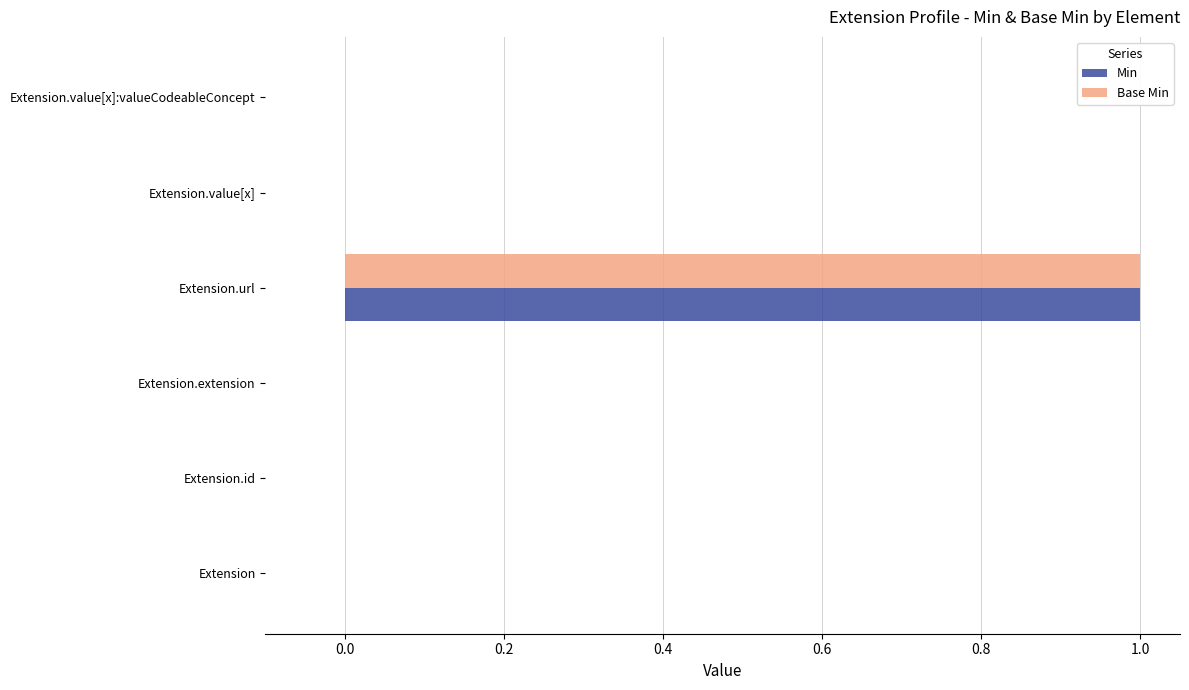

What is the maximum value for Min?

1